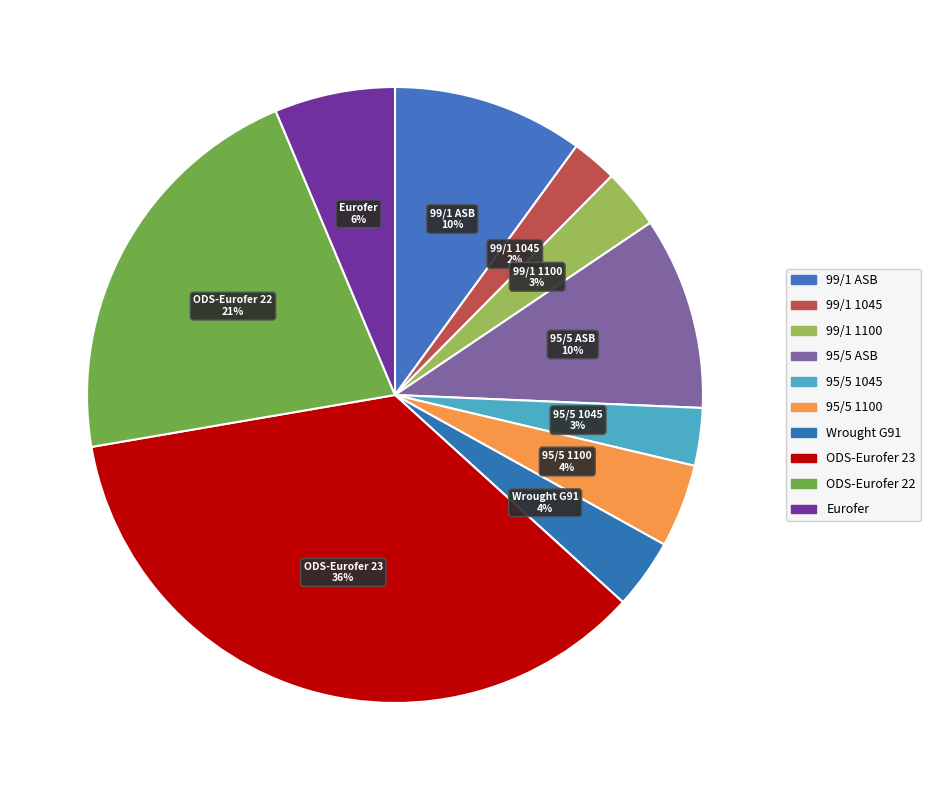

The 95/5 1100 slice represents 14% of the pie. True or false?

False